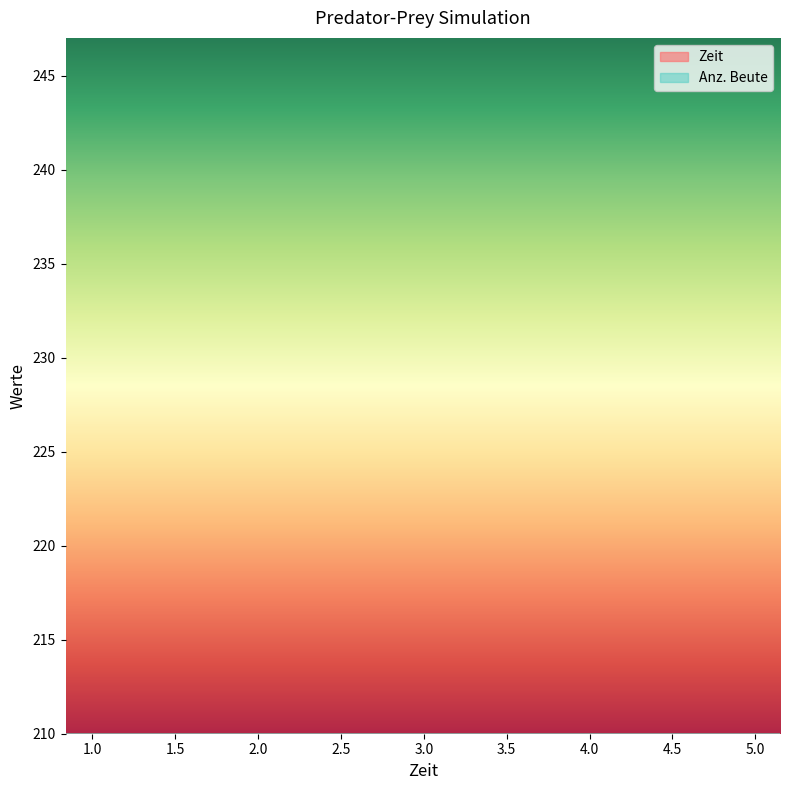

Count the number of categories in the chart.

40